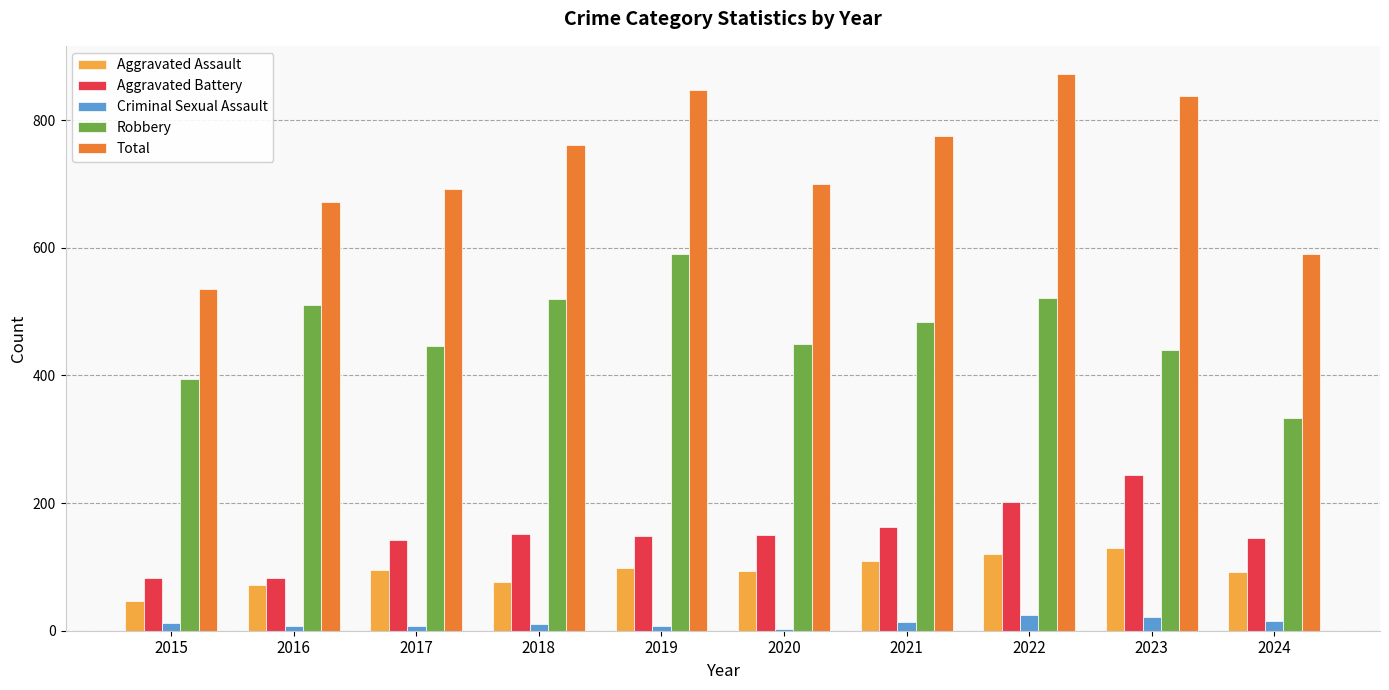

What is the difference between the maximum and minimum values in the Aggravated Battery series?

162